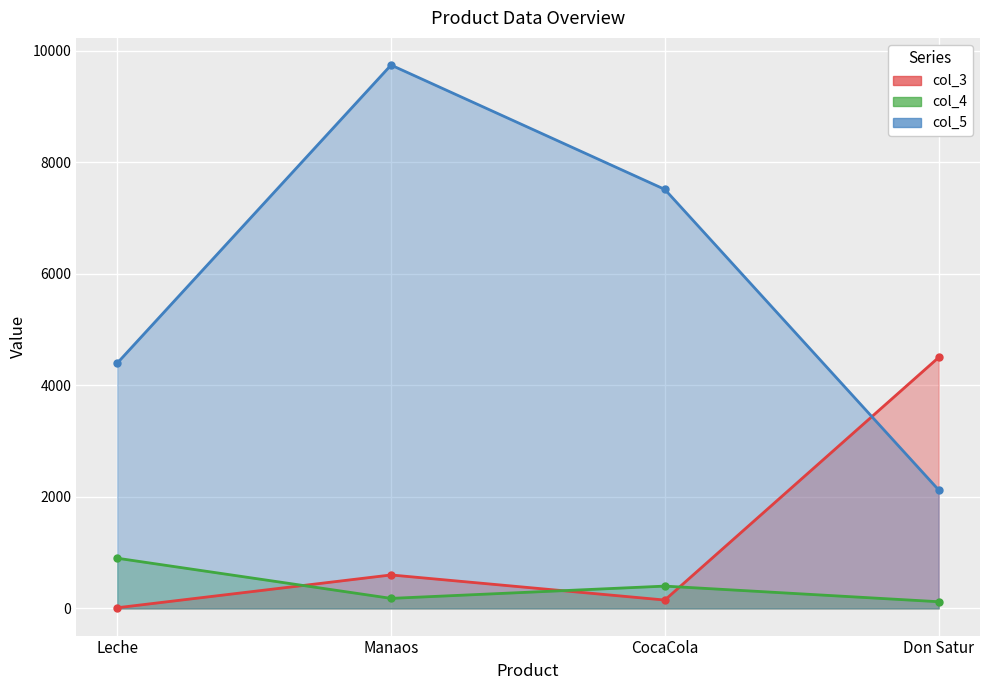

Which series has the largest range (max minus min)?

col_5